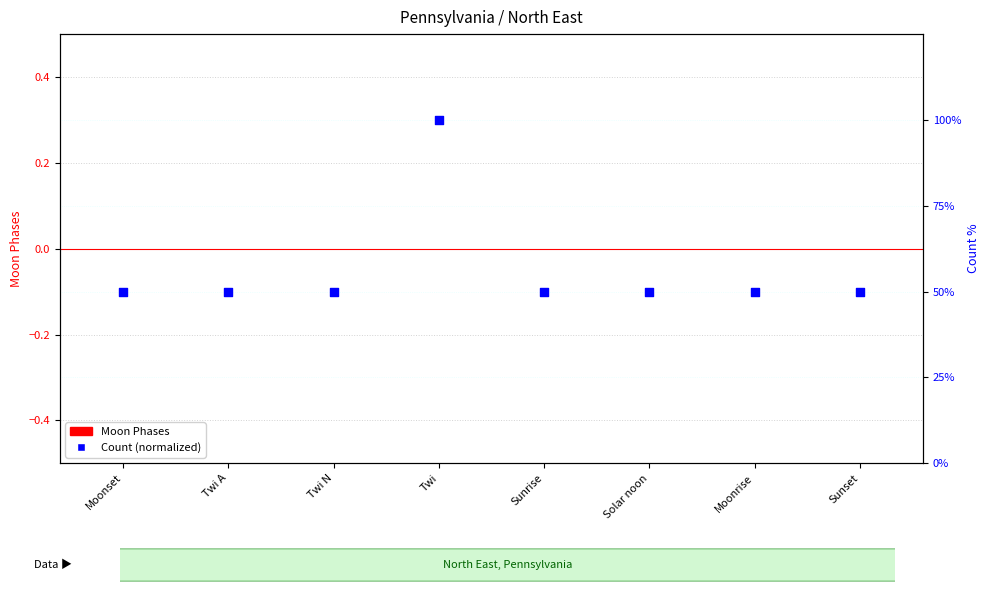

At which category is the sum across all series the highest?

Twi